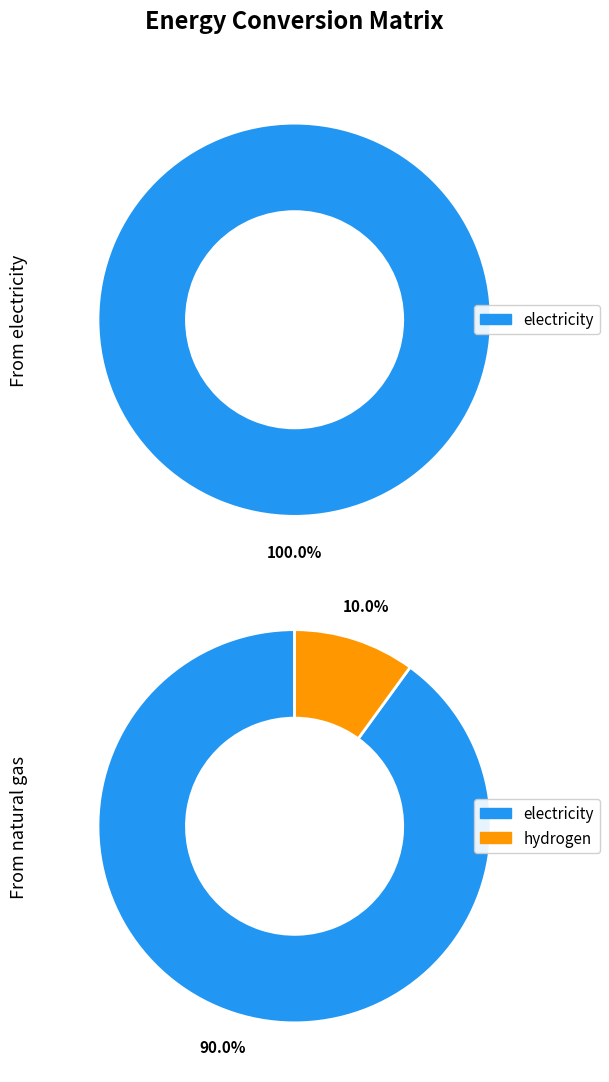

Which series has the widest spread of values?

electricity